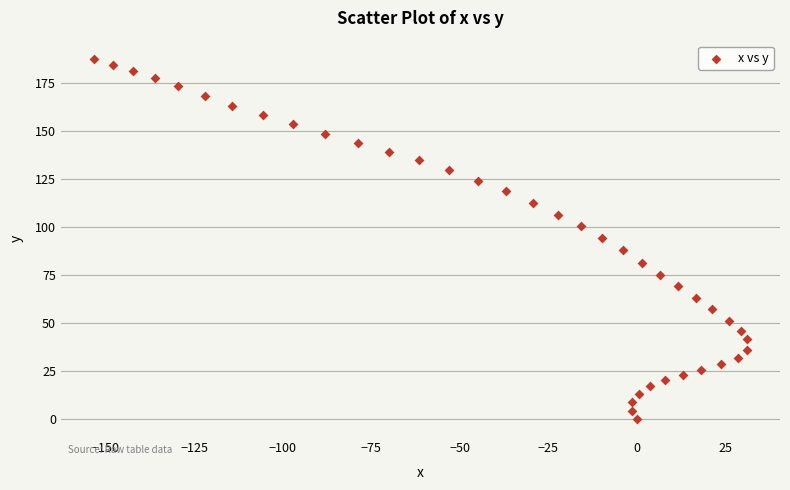

What is the range of Y values (max minus min)?

187.6